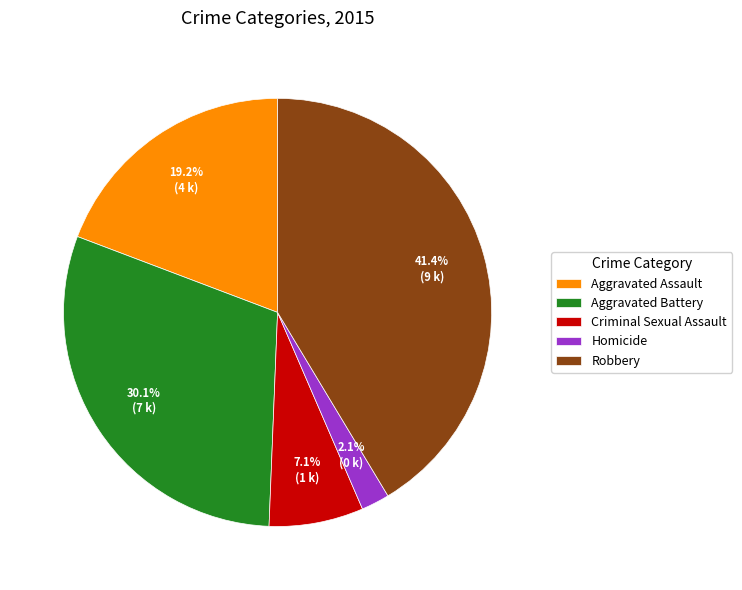

Is it true that Aggravated Assault is 14% of the pie?

False